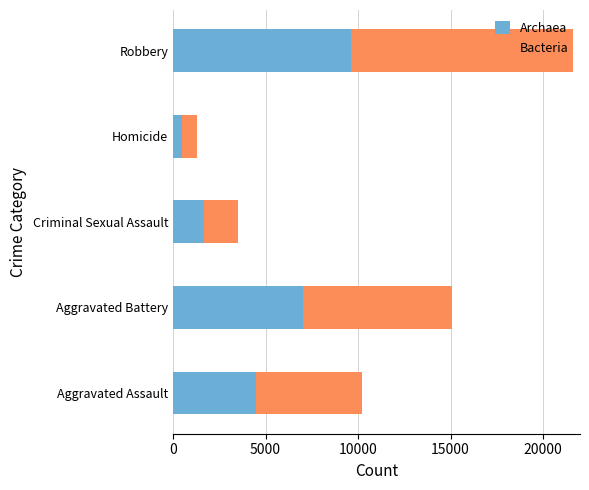

What is the total value across all series at Homicide?

1282